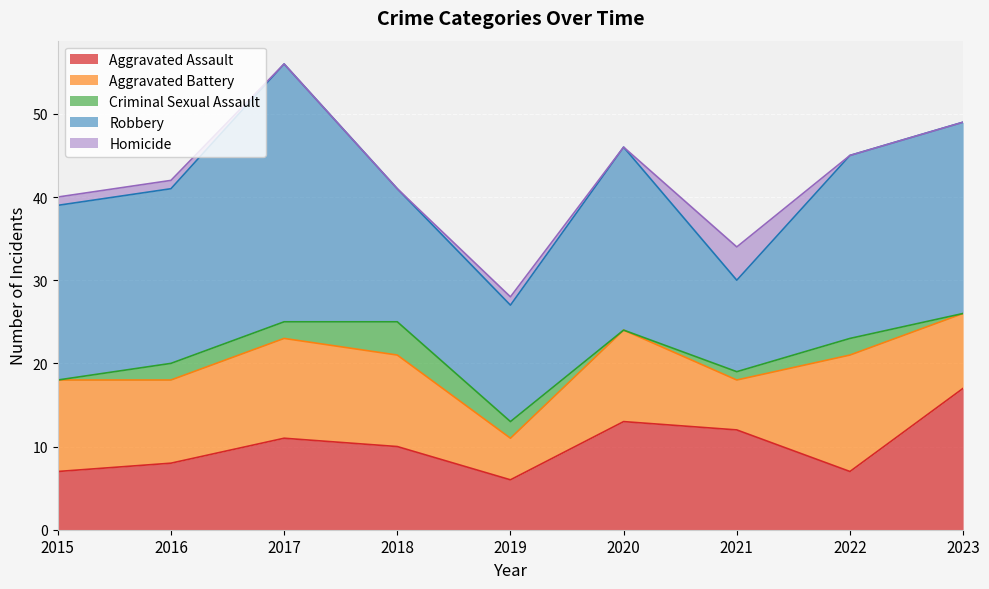

Reading left to right, what are all the values shown in this chart?

Aggravated Assault: 7	8	11	10	6	13	12	7	17
Aggravated Battery: 11	10	12	11	5	11	6	14	9
Criminal Sexual Assault: 0	2	2	4	2	0	1	2	0
Robbery: 21	21	31	16	14	22	11	22	23
Homicide: 1	1	0	0	1	0	4	0	0